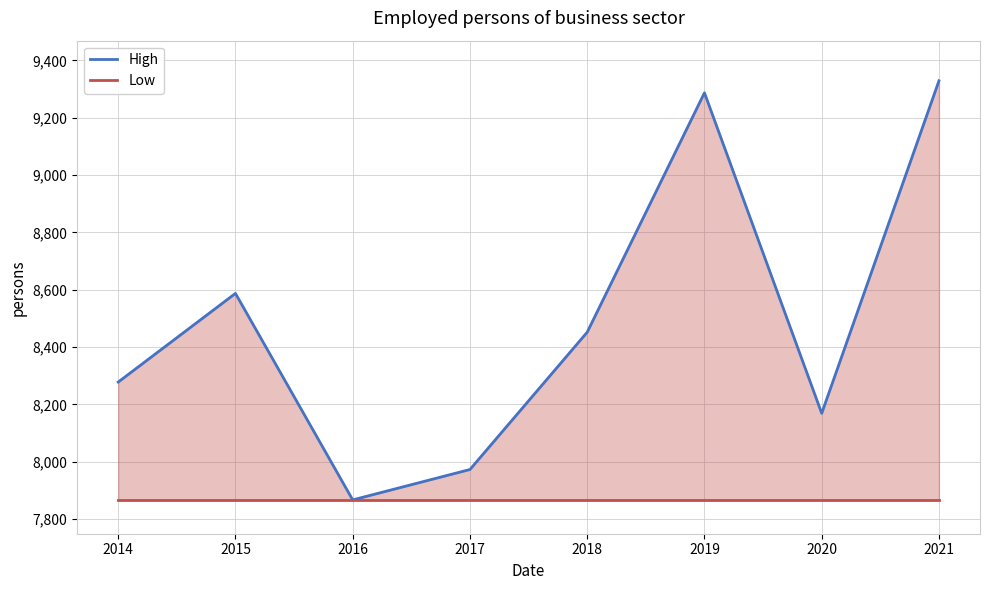

True or false: High has a value of 16349.0 at 2019.

False